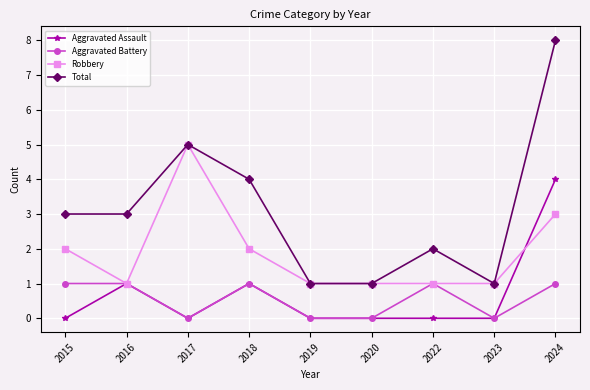

What is the value of the Aggravated Assault point at the 4th from the left?

1